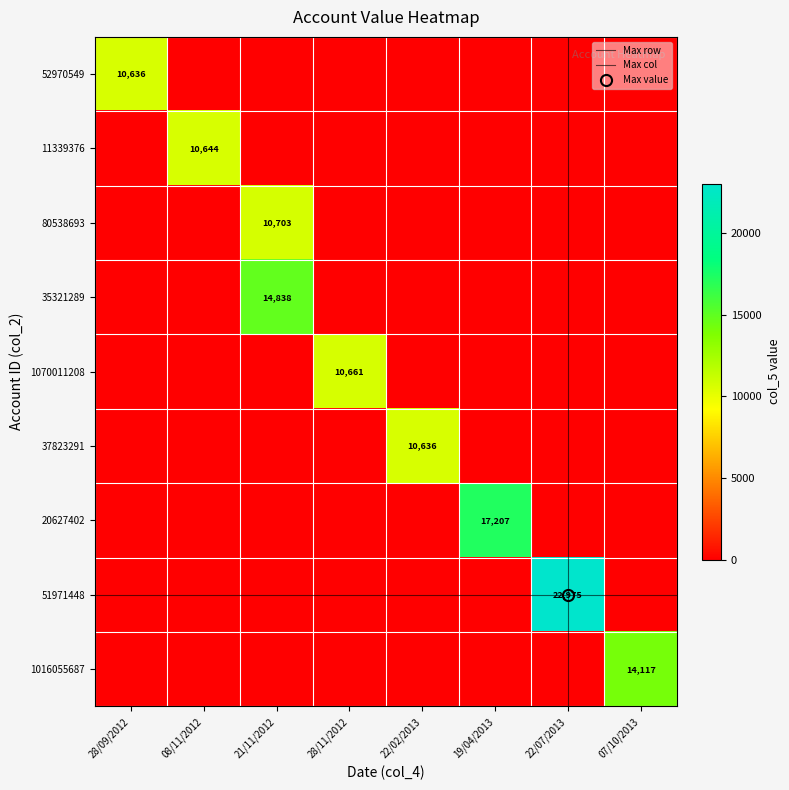

Which has a higher value, 21/11/2012 or 19/04/2013?

21/11/2012